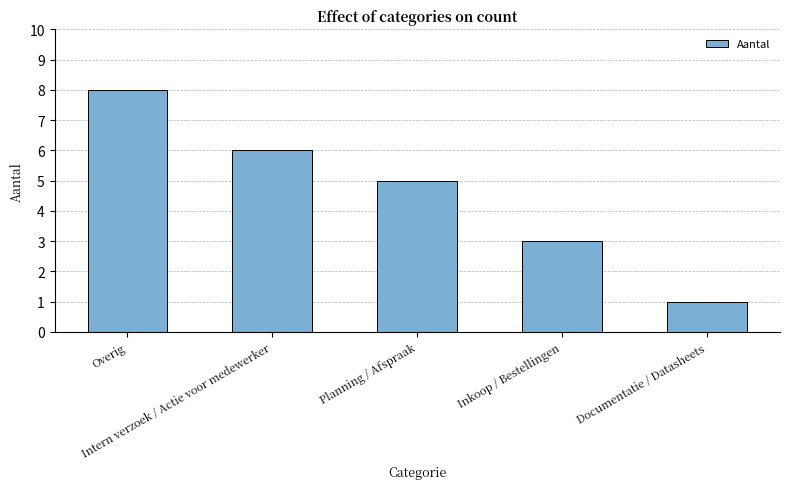

What is the difference between the values at Overig and Intern verzoek / Actie voor medewerker?

2